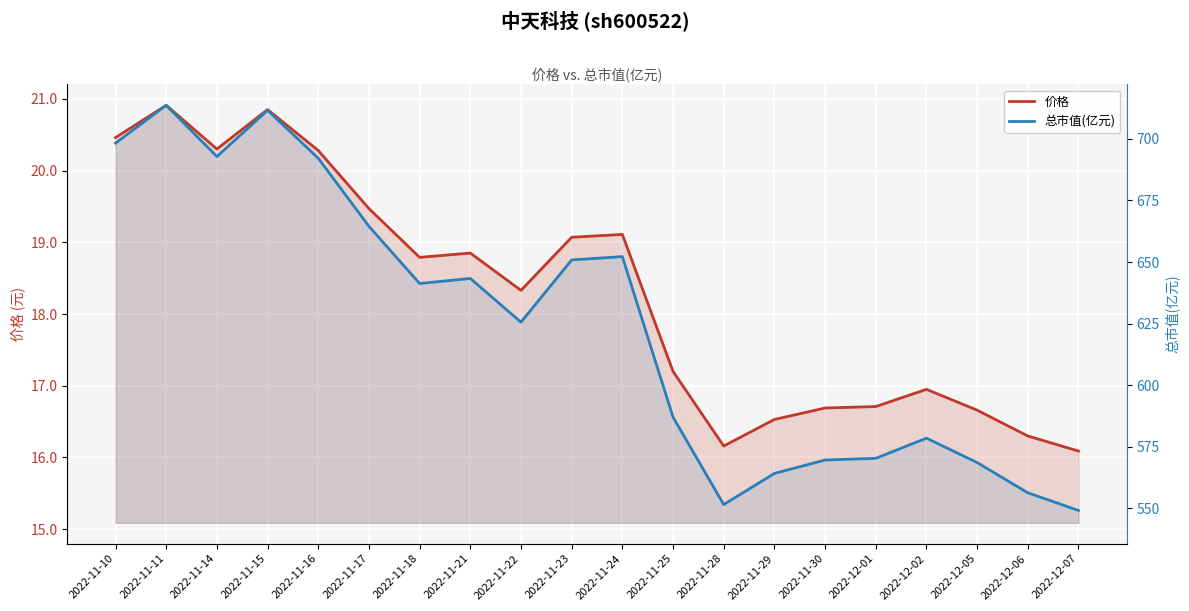

Which category has the lowest value in the 总市值(亿元) series?

2022-12-07